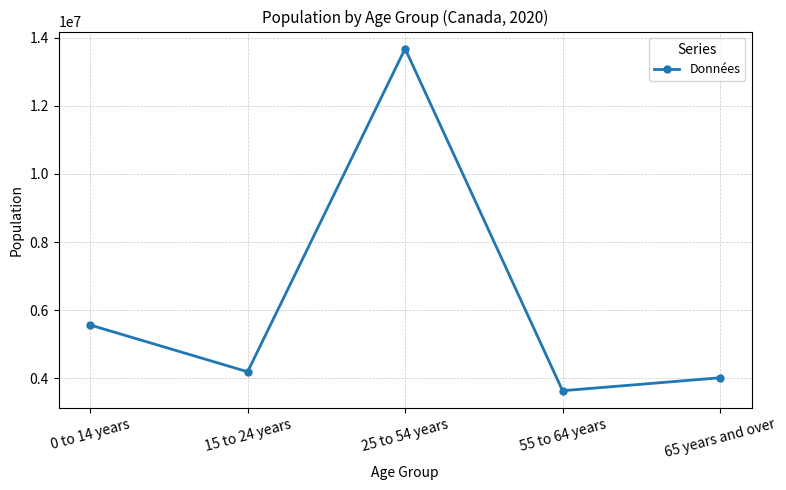

True or false: there are more than 0 points higher than both neighbors.

True